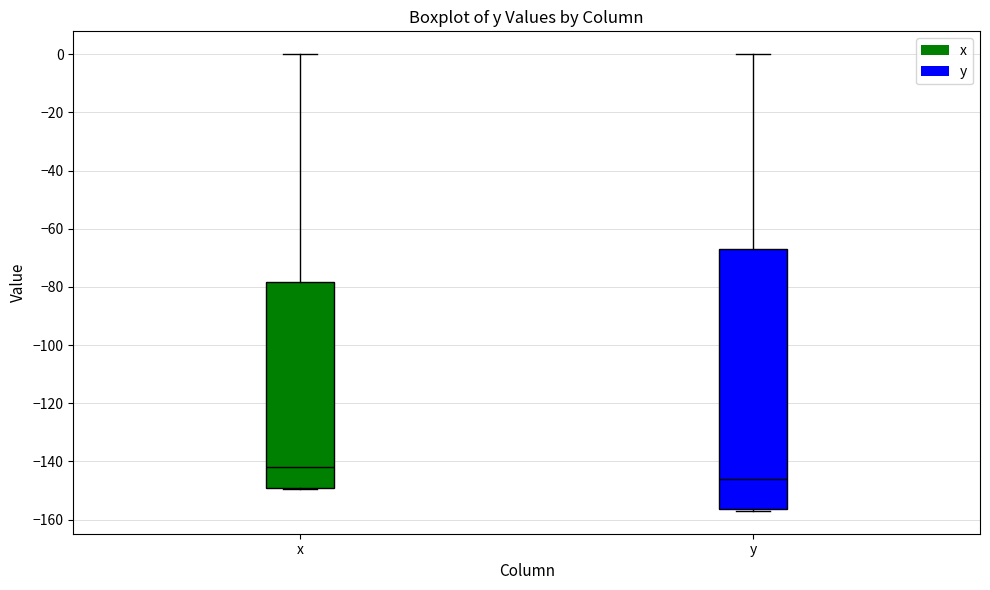

Where does the upper whisker of the box for y end on the y-axis? The values are not printed on the chart, so give them approximately, as read against the axis.

0